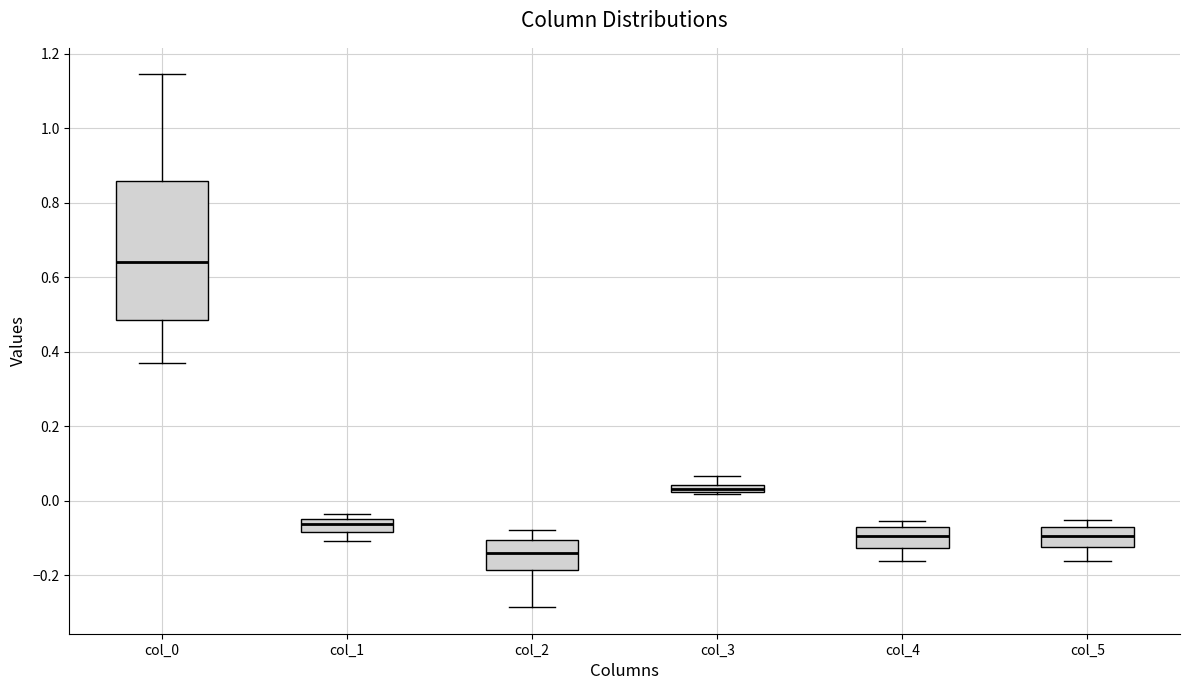

Where does the lower whisker of the box for col_1 end on the y-axis? The values are not printed on the chart, so give them approximately, as read against the axis.

-0.10